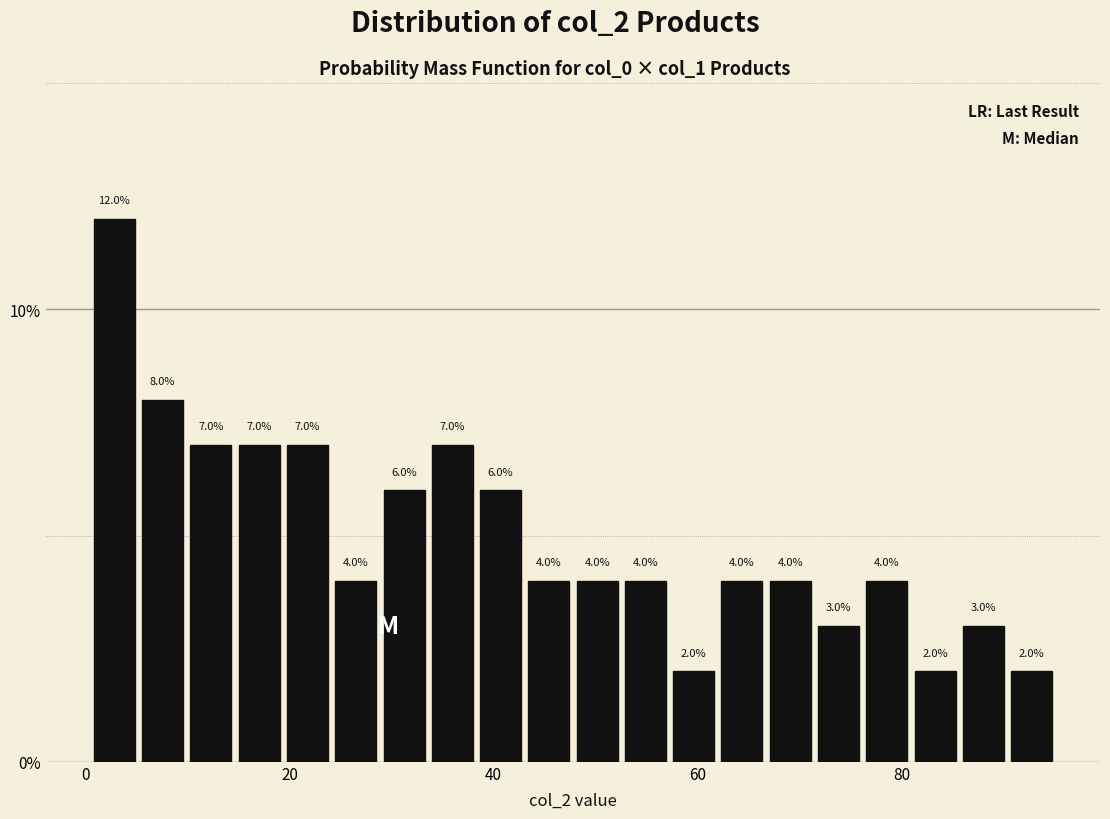

Read against the x-axis, roughly where is the centre of the tallest bar?

2